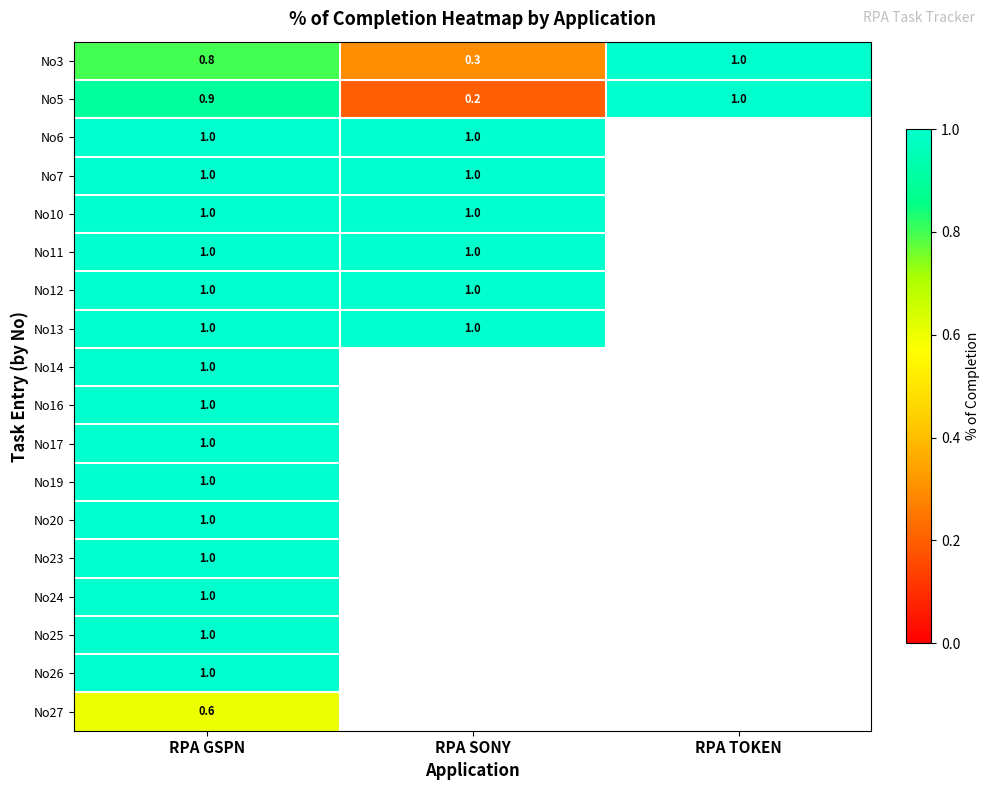

Is the value of No12 at RPA GSPN greater than the value of No5 at RPA GSPN?

Yes